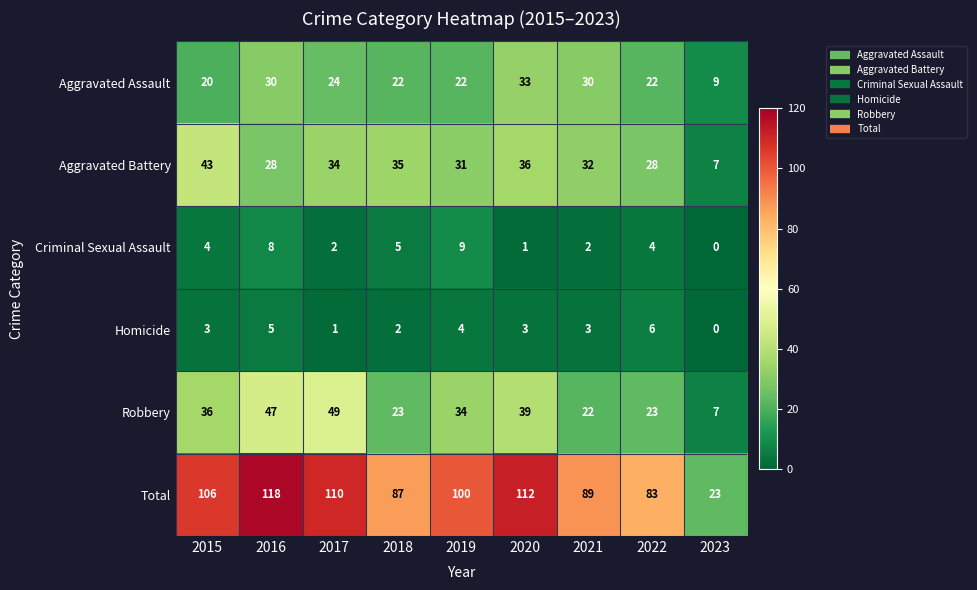

What is the sum of the Robbery values at 2022 and 2021?

45